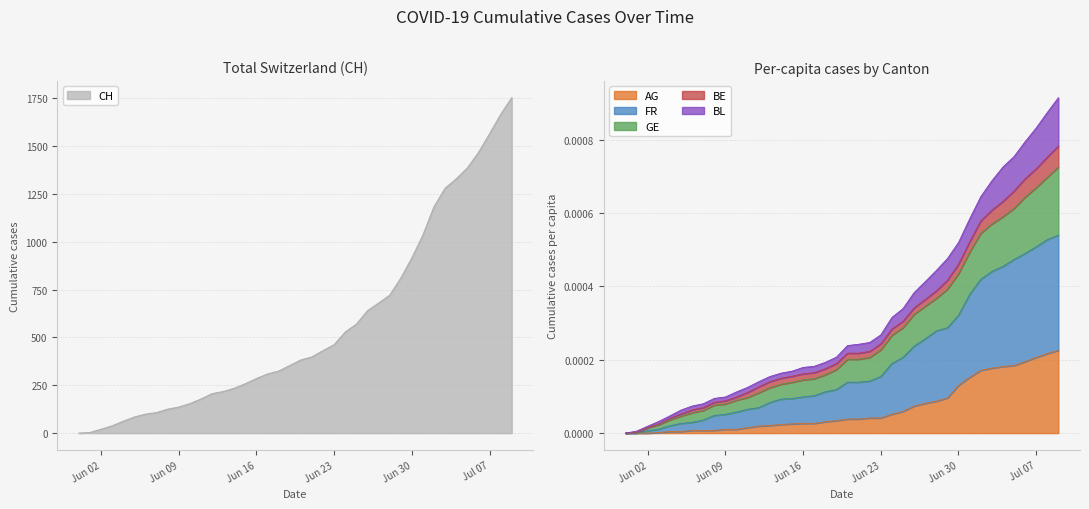

At which label does GE_pc reach its minimum?

2020-05-31